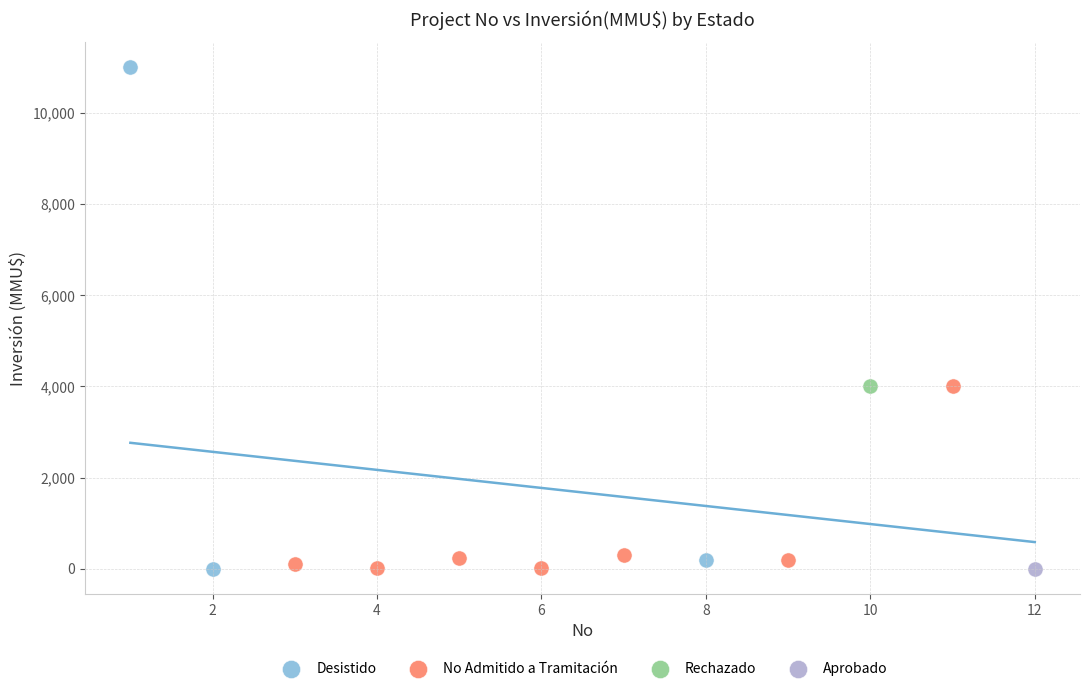

What are all the series names shown in the legend?

Desistido, No Admitido a Tramitación, Rechazado, Aprobado